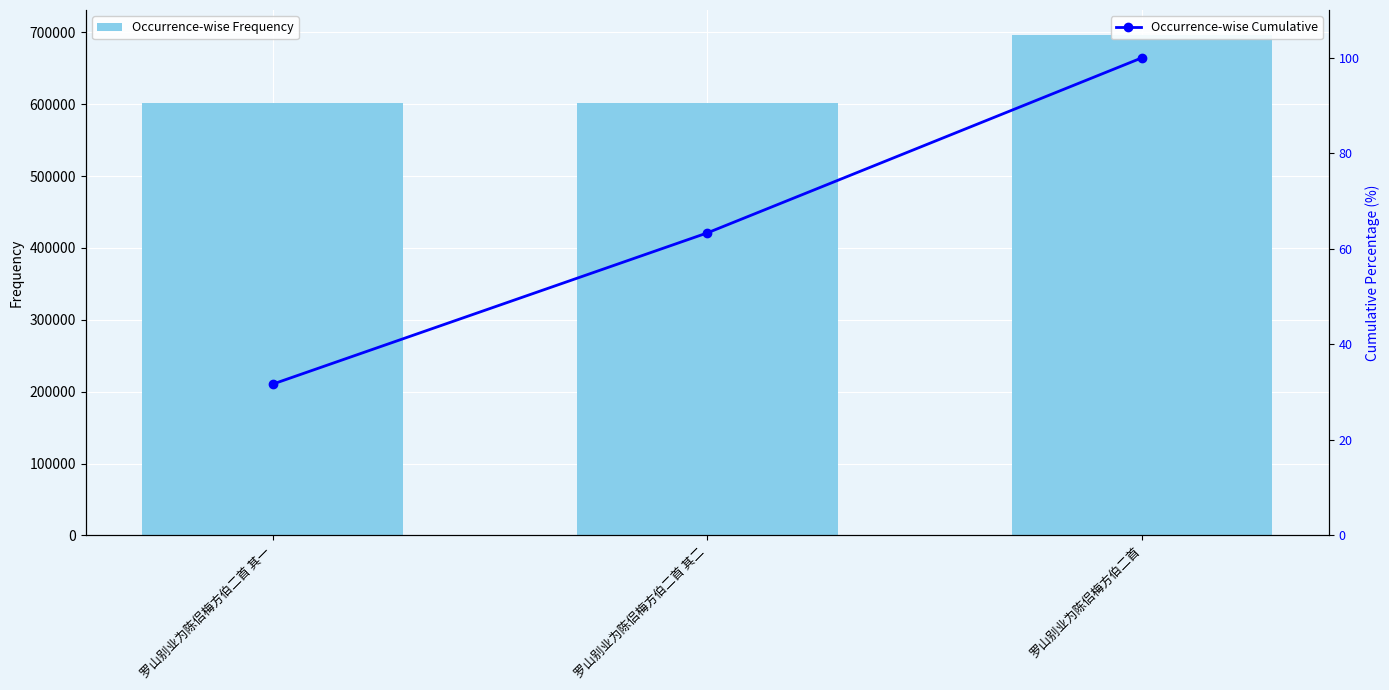

What is the label of the 3rd bar from the left?

罗山别业为陈侣梅方伯二首